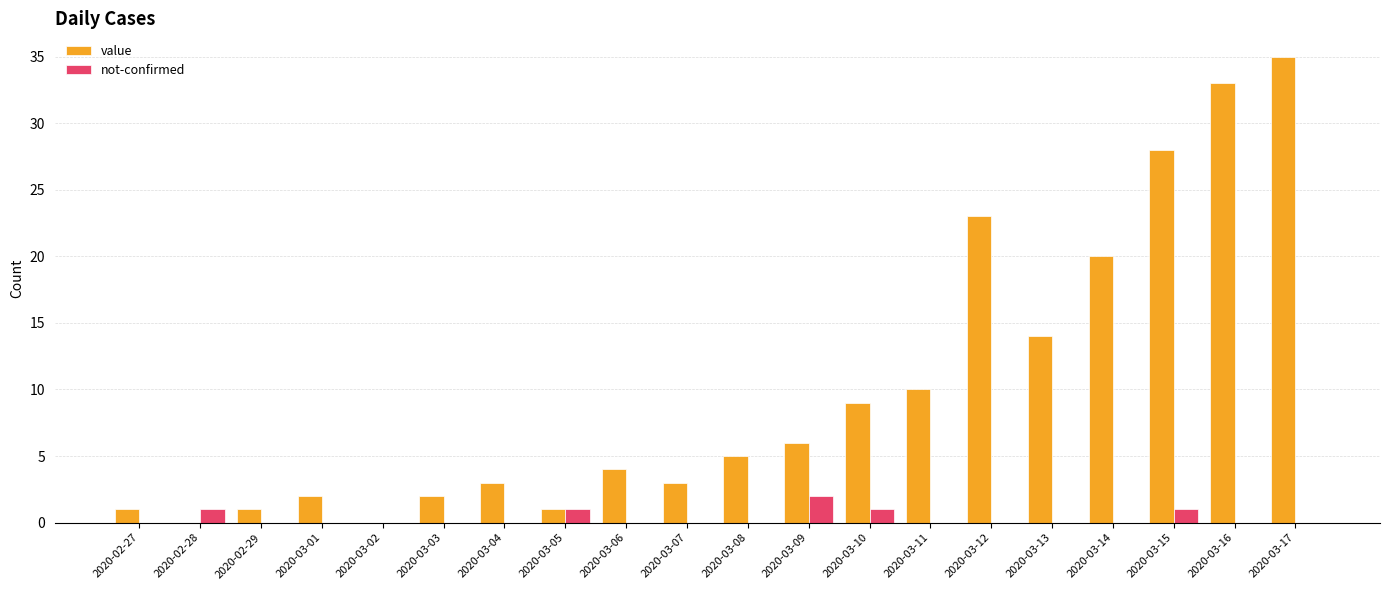

At which category does the chart reach its peak across all series?

2020-03-17